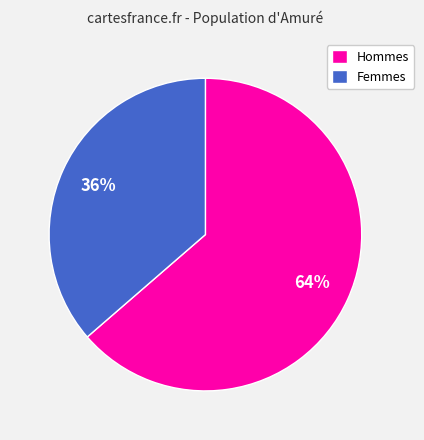

What is the ratio of the value at Femmes to the value at Hommes?

0.6